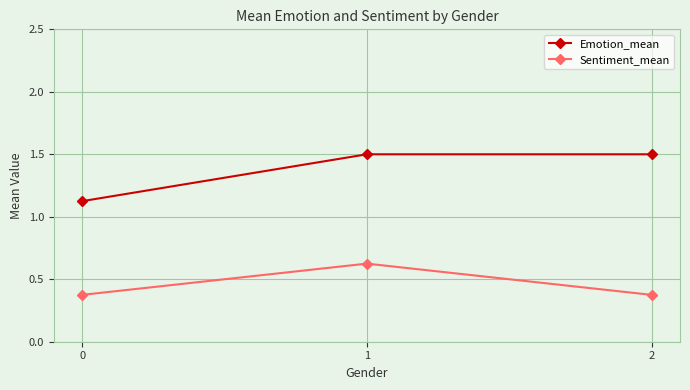

How many Sentiment_mean values are between 0 and 1?

3